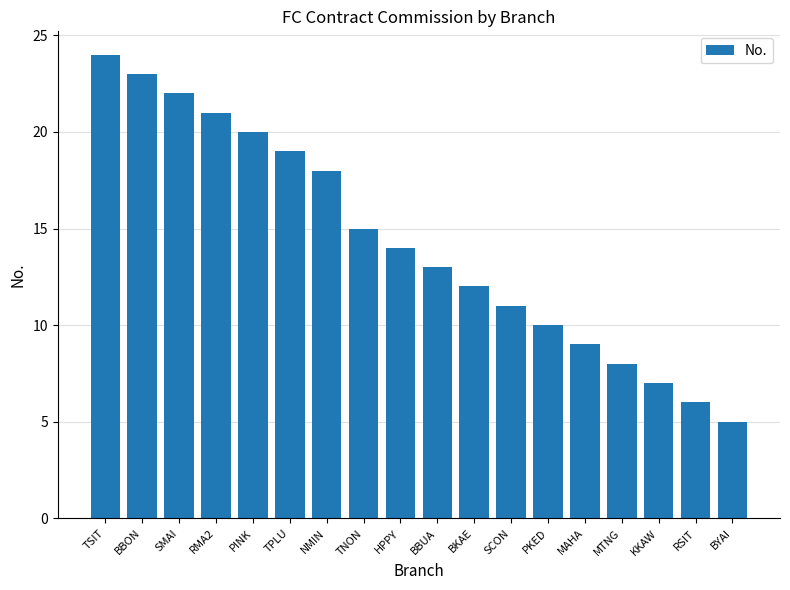

Between BYAI and NMIN, which is larger?

NMIN